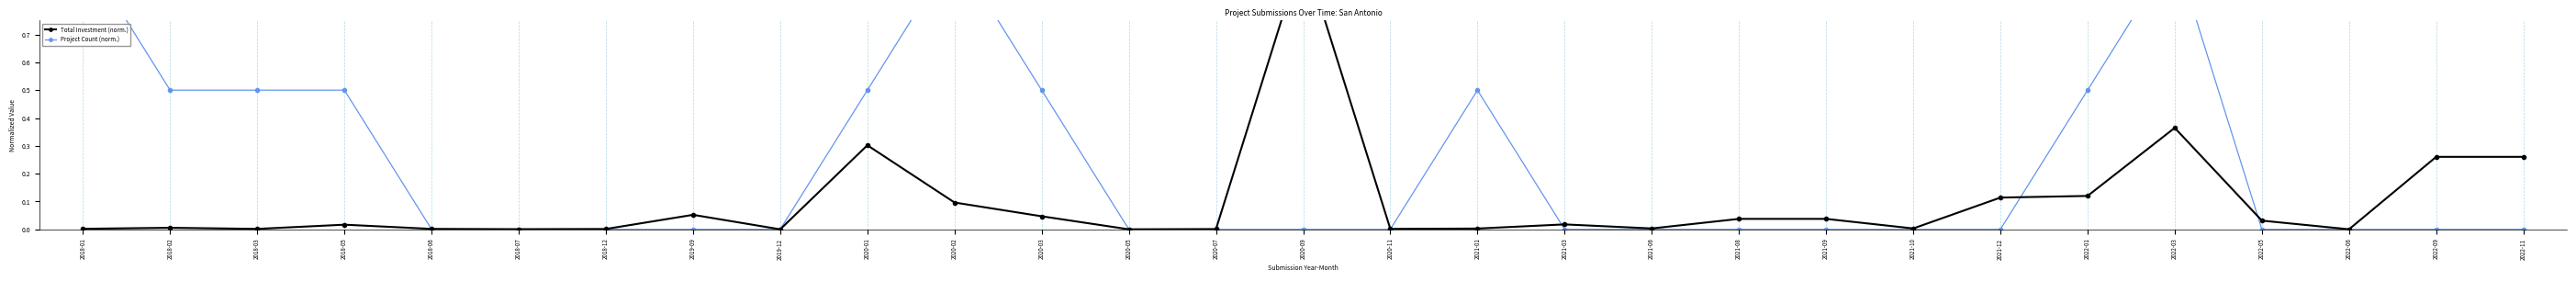

What is the approximate value of Project Count (norm.) at 2021-01?

0.5